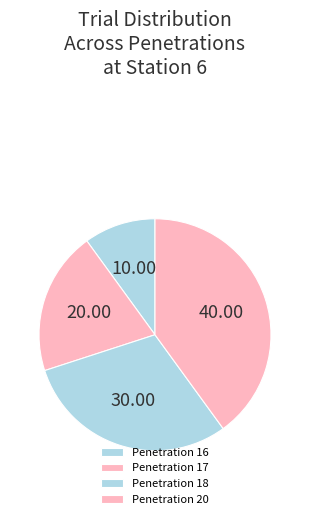

Is Penetration 16 the majority of the pie?

No